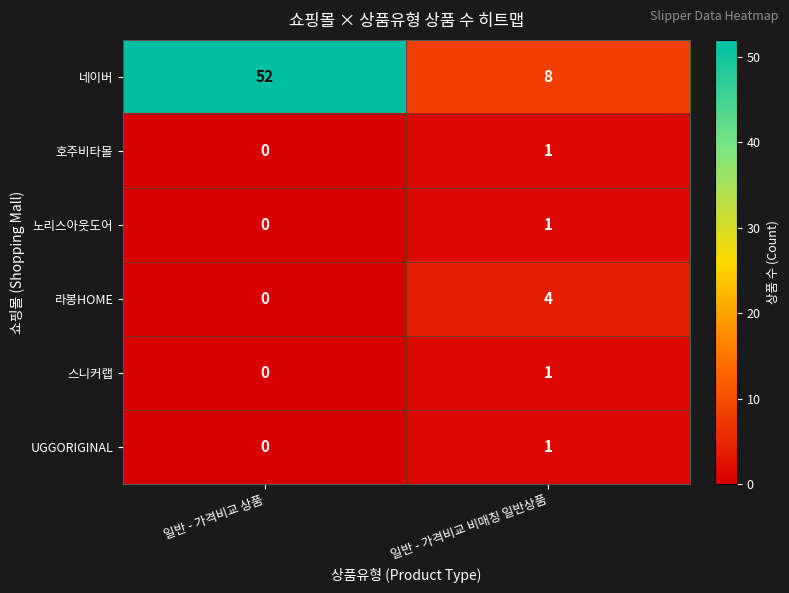

What is the sum of all 네이버 values?

60